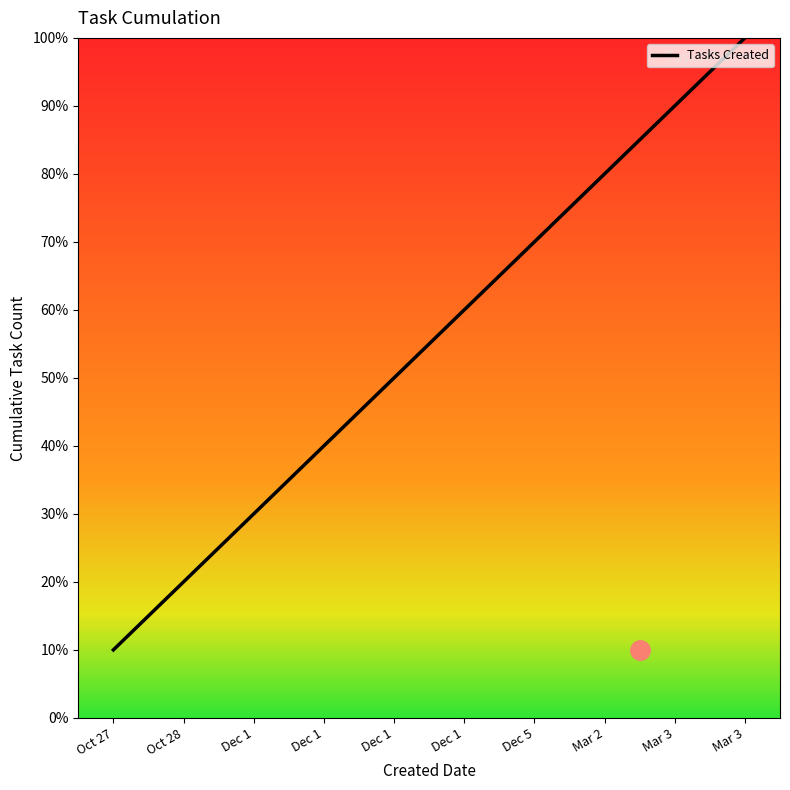

Does the chart have visible grid lines?

No